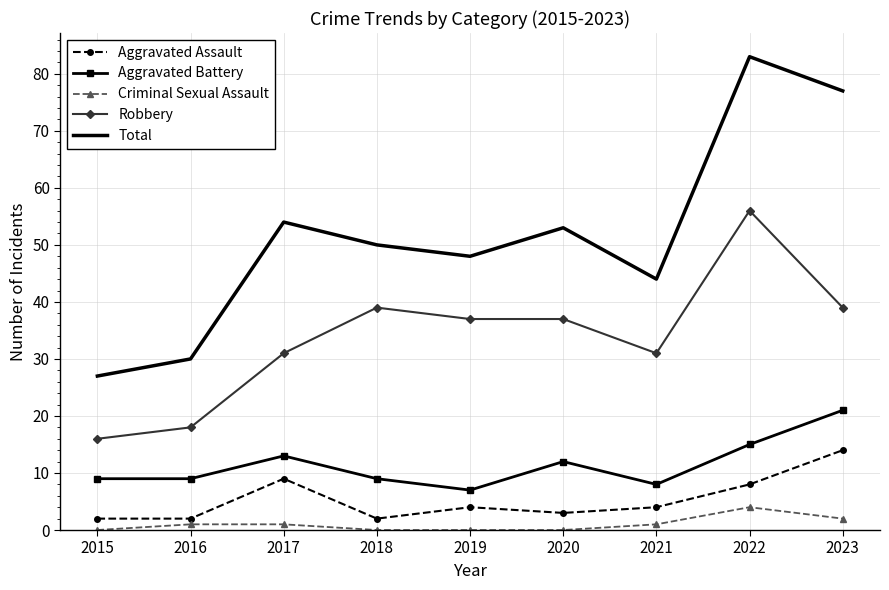

What is the average value of the Aggravated Battery series?

11